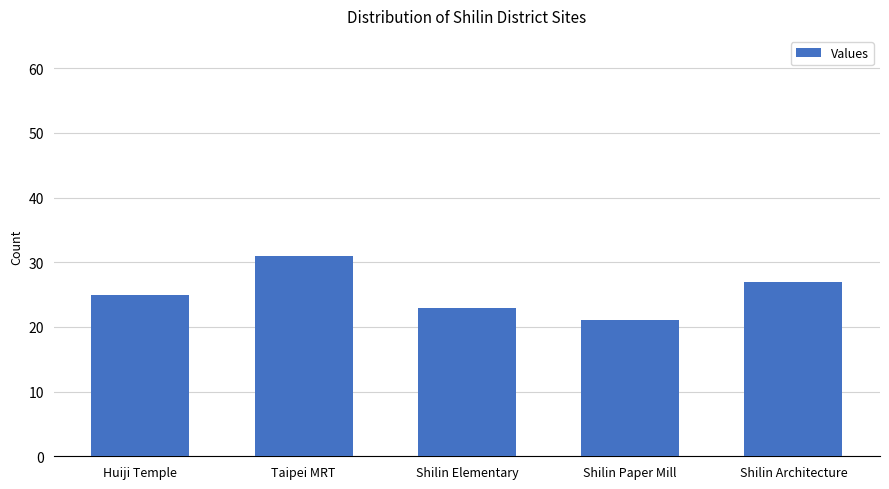

Rank the categories by value from lowest to highest.

Shilin Paper Mill, Shilin Elementary, Huiji Temple, Shilin Architecture, Taipei MRT